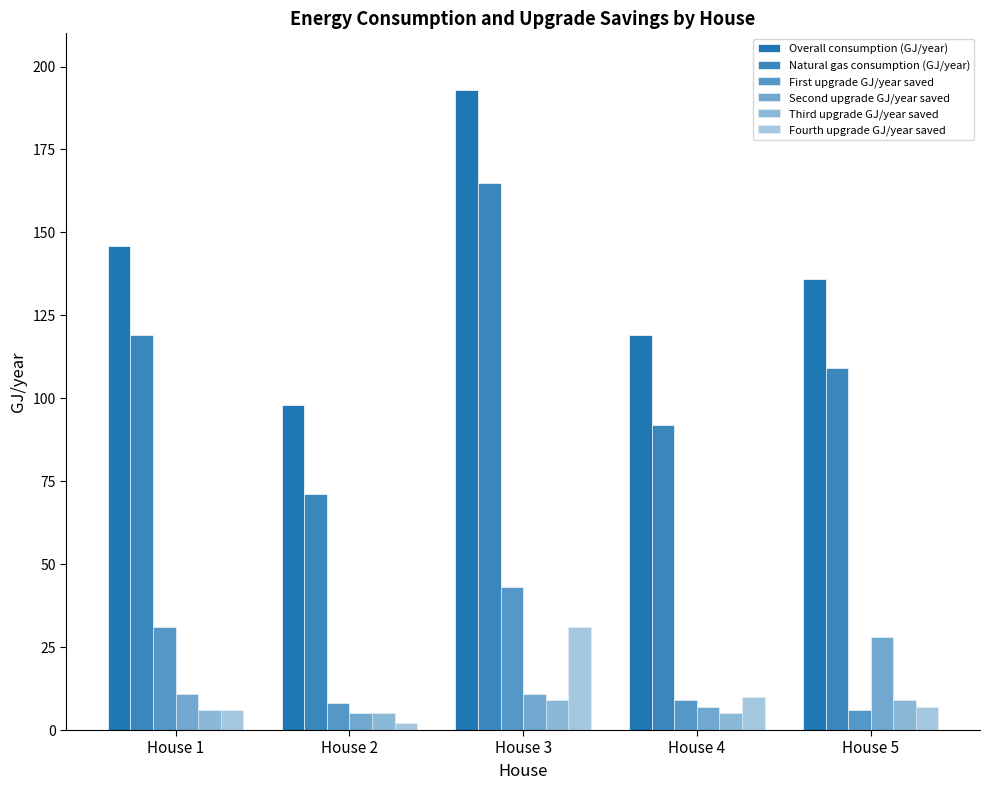

How many bars are there in each group?

6